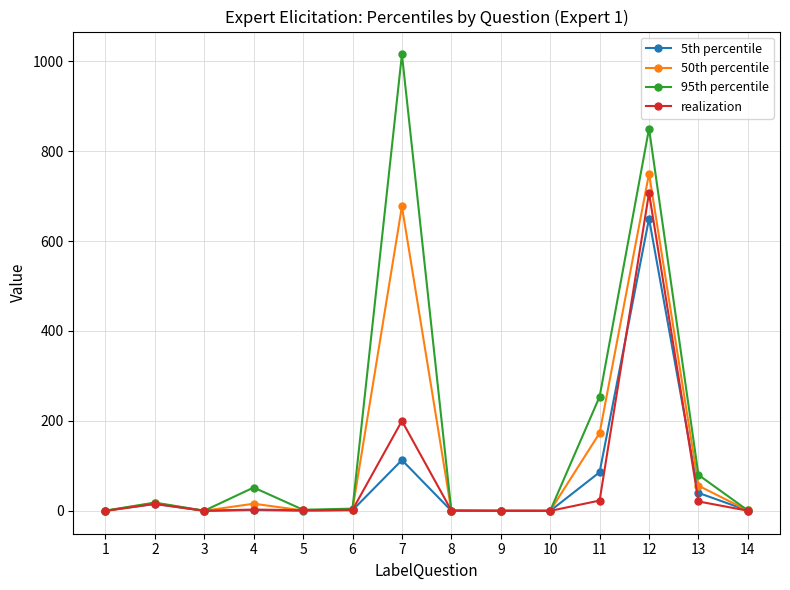

The value of 50th percentile at 13 is 56.0. True or false?

True